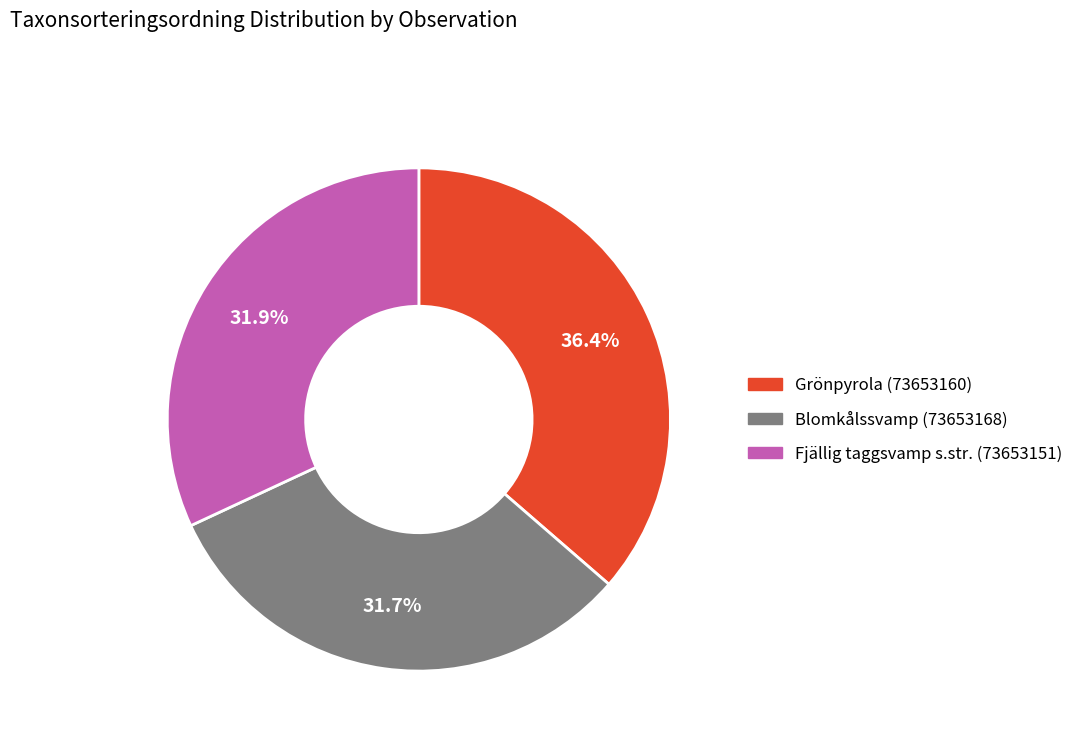

True or false: Blomkålssvamp (73653168) accounts for 41% of the total.

False